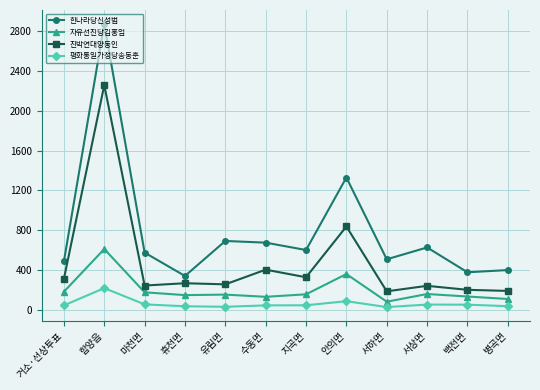

Rank the series by their average value, from lowest to highest.

평화통일가정당송동훈, 자유선진당김홍업, 친박연대양동인, 한나라당신성범